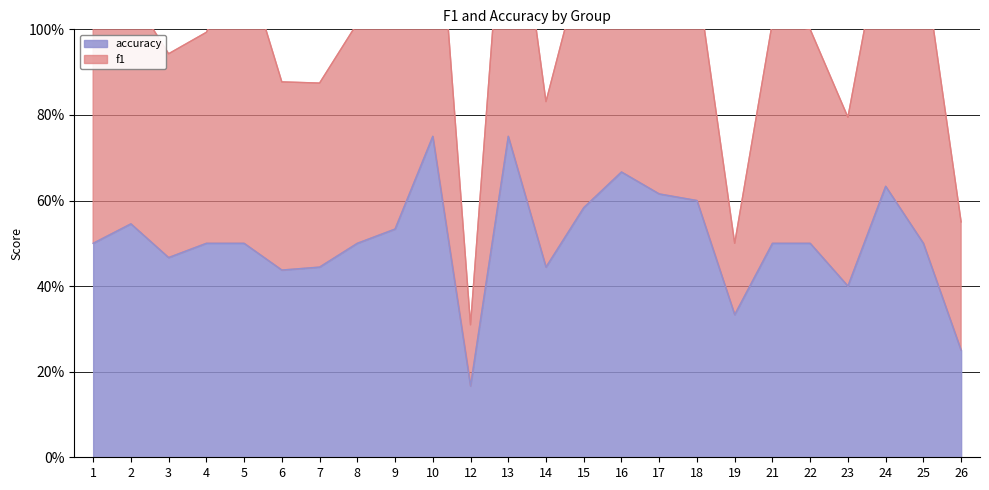

Count the values in the range 0 to 1.

24